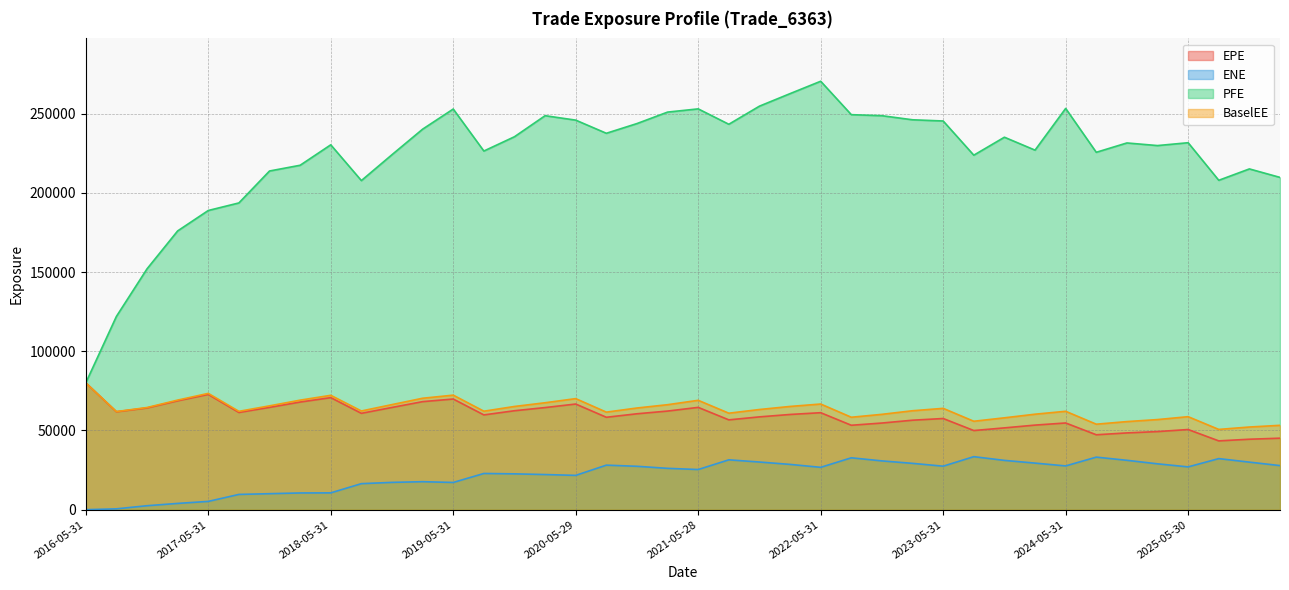

List the labels in order of PFE value, largest first.

2022-05-31, 2022-02-28, 2021-11-30, 2024-05-31, 2021-05-28, 2019-05-31, 2021-02-26, 2022-08-31, 2020-02-28, 2022-11-30, 2023-02-28, 2020-05-29, 2023-05-31, 2020-11-30, 2021-08-31, 2019-02-28, 2020-08-28, 2019-11-29, 2023-11-30, 2025-05-30, 2024-11-29, 2018-05-31, 2025-02-28, 2024-02-29, 2019-08-30, 2024-08-30, 2018-11-30, 2023-08-31, 2018-02-28, 2025-11-28, 2017-11-30, 2026-02-27, 2025-08-29, 2018-08-31, 2017-08-31, 2017-05-31, 2017-02-28, 2016-11-30, 2016-08-31, 2016-05-31